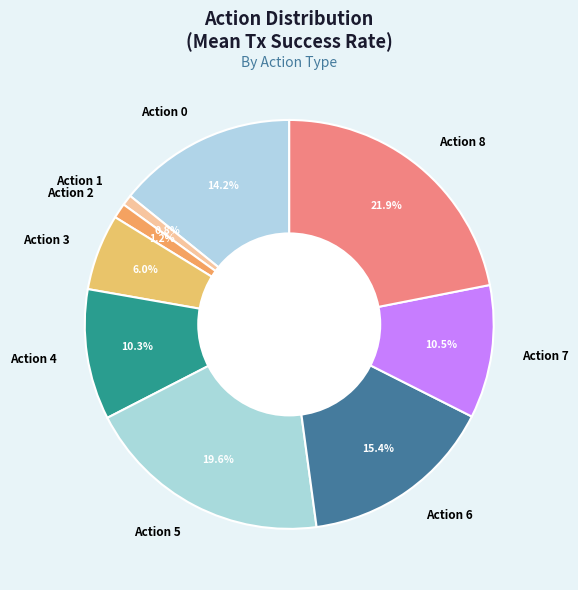

How much of the chart is everything except Action 7?

89.5%